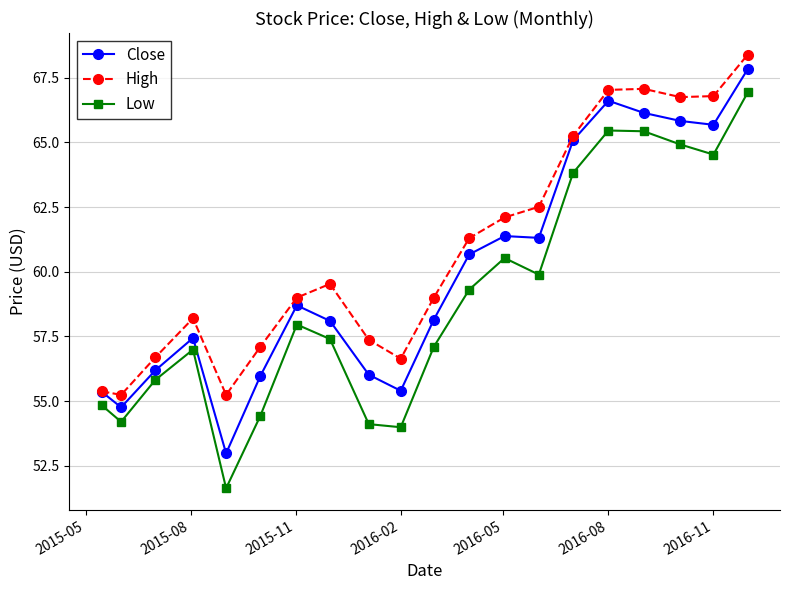

True or false: Close and Low cross at least once.

False